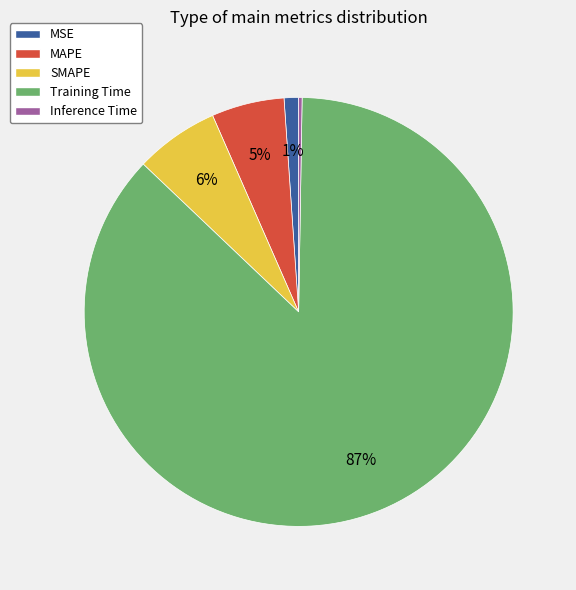

Do MAPE and SMAPE together represent more than half of the pie?

No